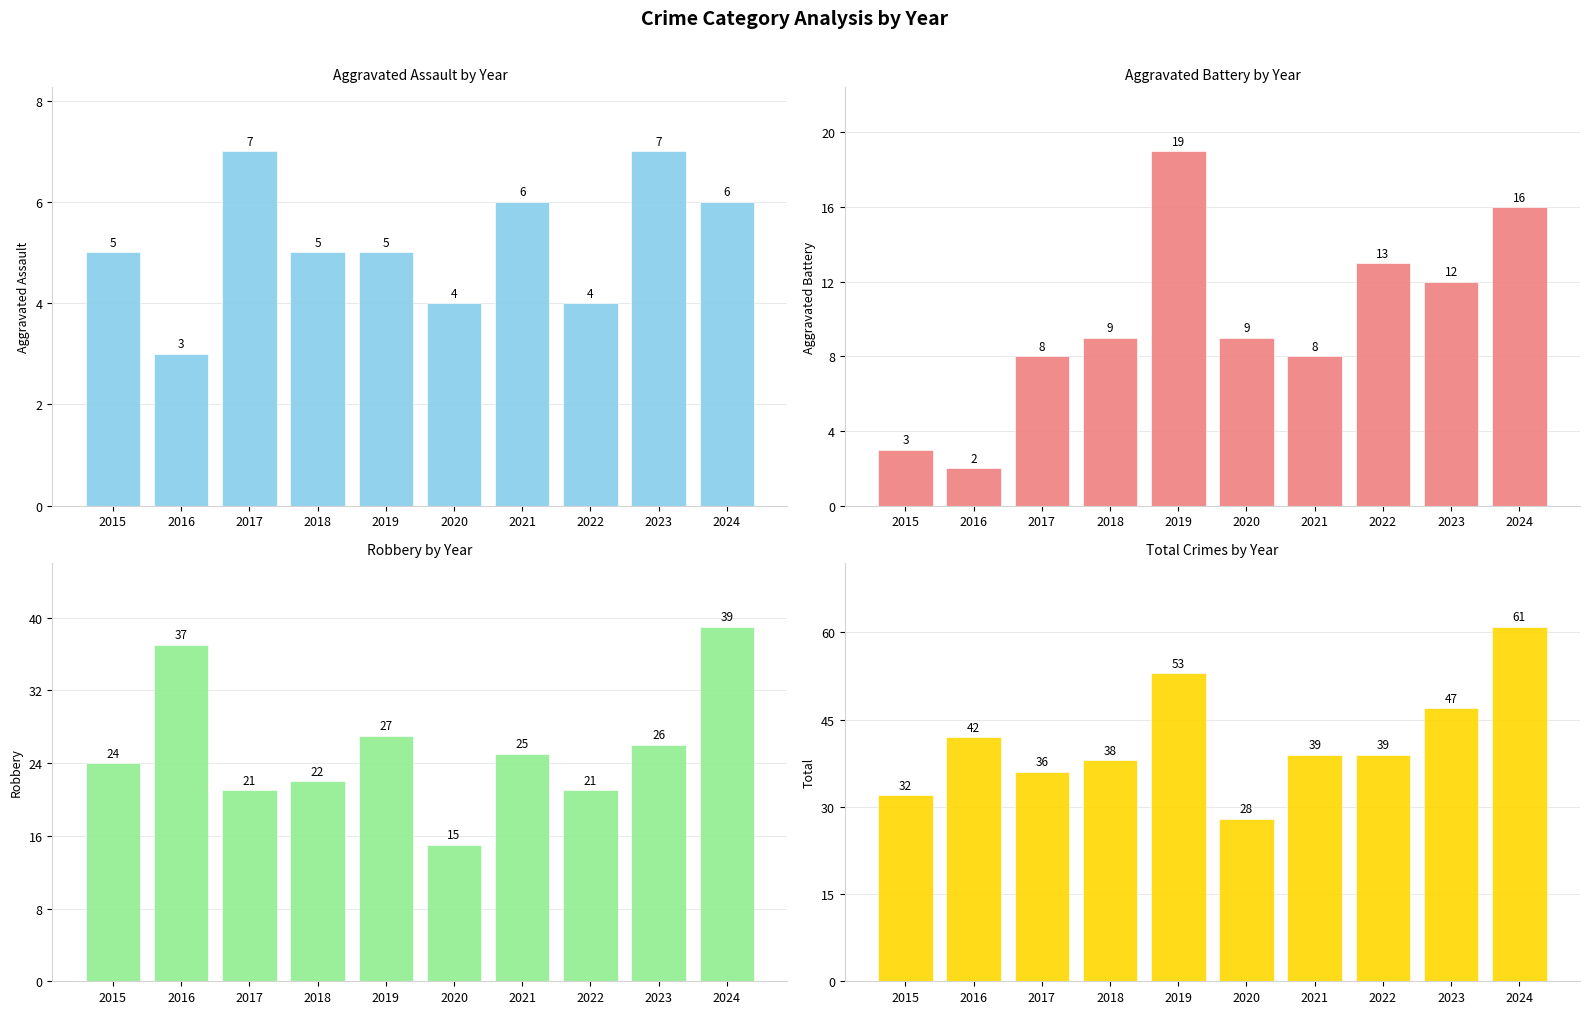

Rank the categories by Robbery value from highest to lowest.

2024, 2016, 2019, 2023, 2021, 2015, 2018, 2017, 2022, 2020